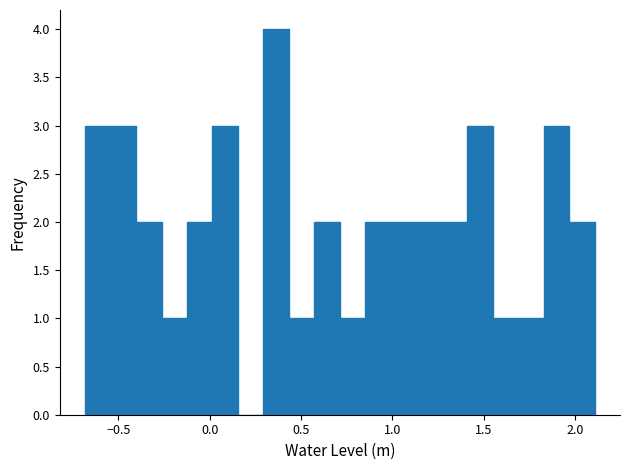

Read against the x-axis, roughly where is the centre of the tallest bar?

0.35